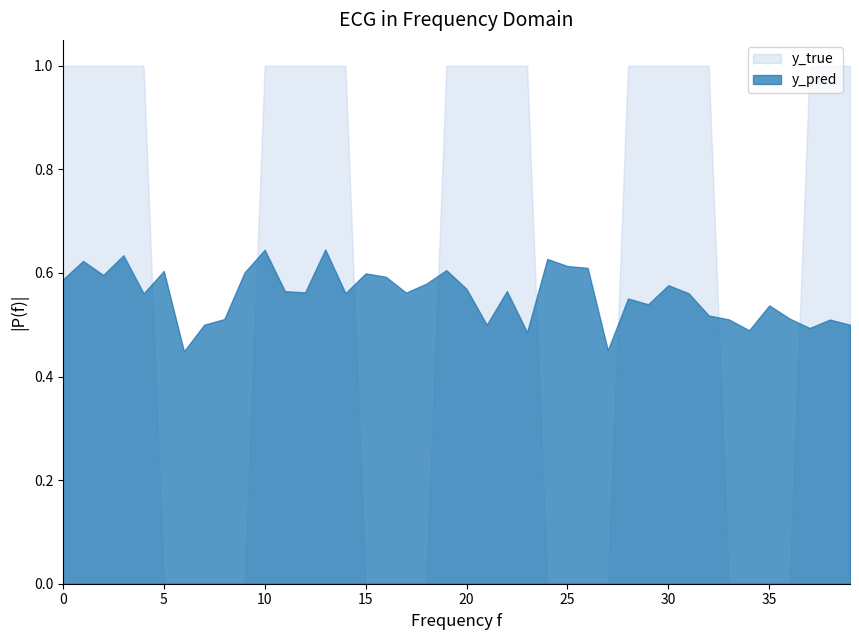

Where do y_true and y_pred first cross each other?

4 and 5